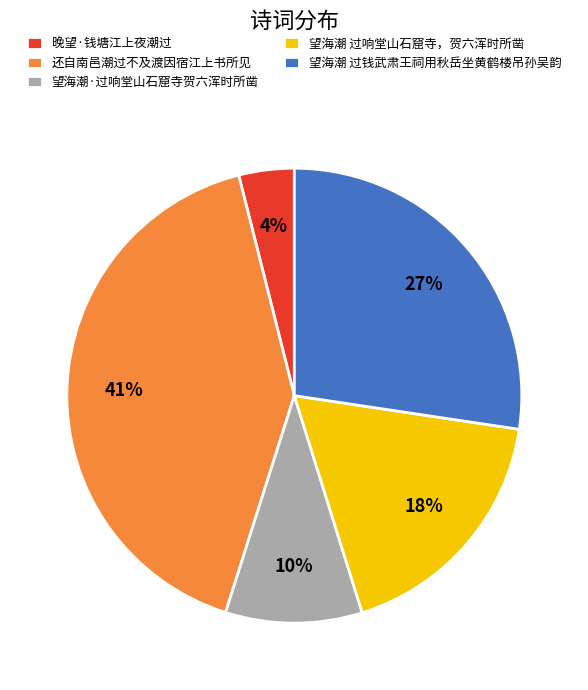

Is the sum of 望海潮·过响堂山石窟寺贺六浑时所凿 and 望海潮 过钱武肃王祠用秋岳坐黄鹤楼吊孙吴韵 greater than half?

No